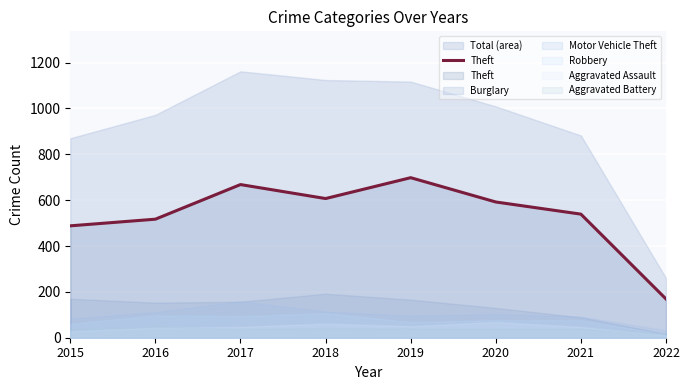

Is it true that the value at 2016 is 517?

True